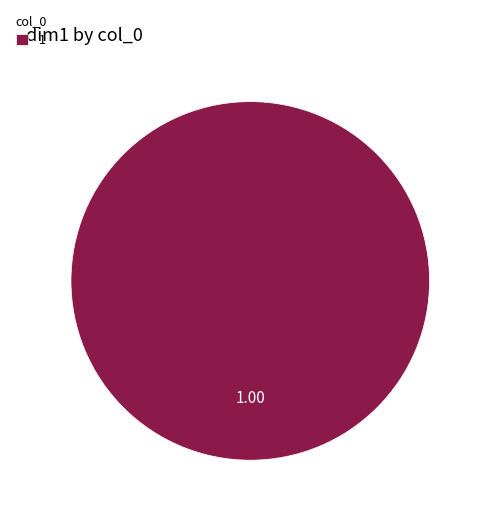

Does any single category account for the majority?

Yes